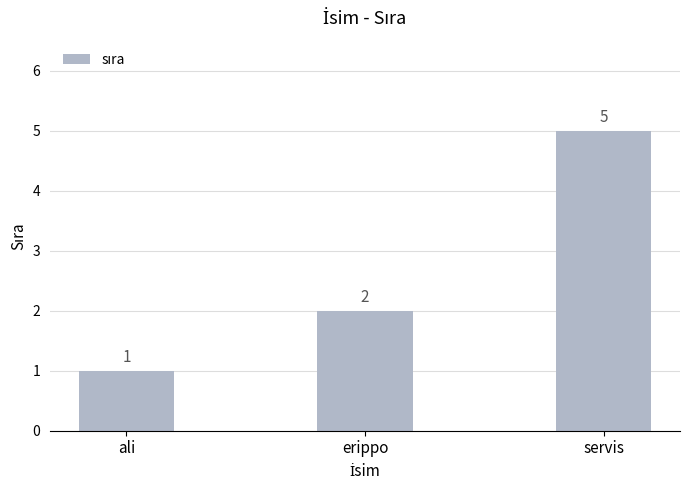

Reading left to right, list all the values displayed in this chart.

ali=1	erippo=2	servis=5